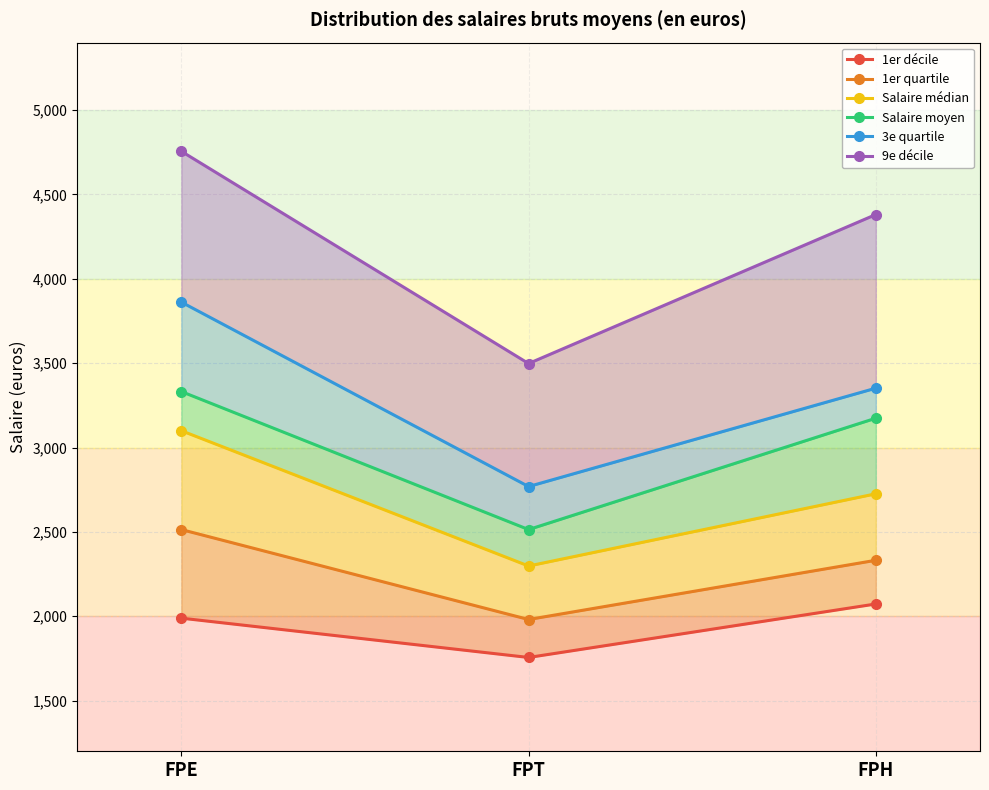

Reading left to right, transcribe all the data shown in this chart.

1er décile: FPE=1989	FPT=1756	FPH=2073
1er quartile: FPE=2514	FPT=1981	FPH=2332
Salaire médian: FPE=3100	FPT=2298	FPH=2726
Salaire moyen: FPE=3332	FPT=2514	FPH=3174
3e quartile: FPE=3862	FPT=2769	FPH=3352
9e décile: FPE=4756	FPT=3498	FPH=4381